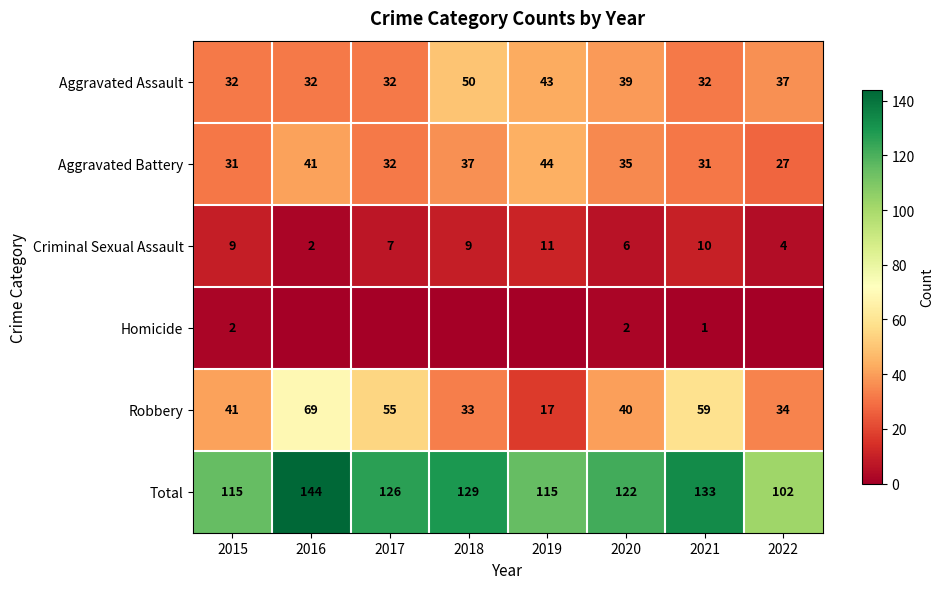

Read the Criminal Sexual Assault value at 2018.

9